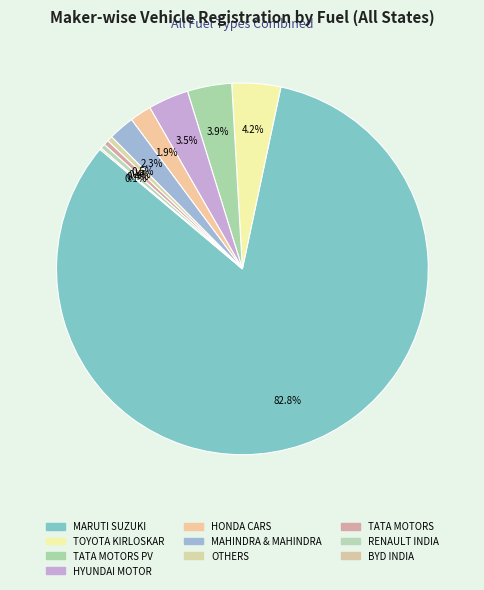

What is the smallest slice in the pie chart?

BYD INDIA PRIVATE LIMITED